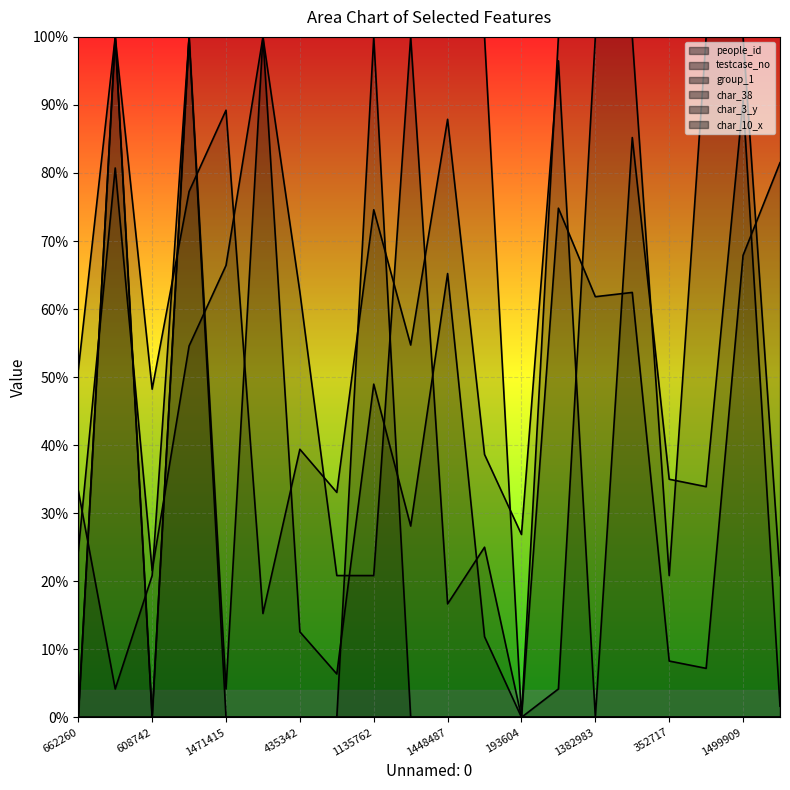

What is the difference between the char_3_y values at 421565 and 1499909?

0.8